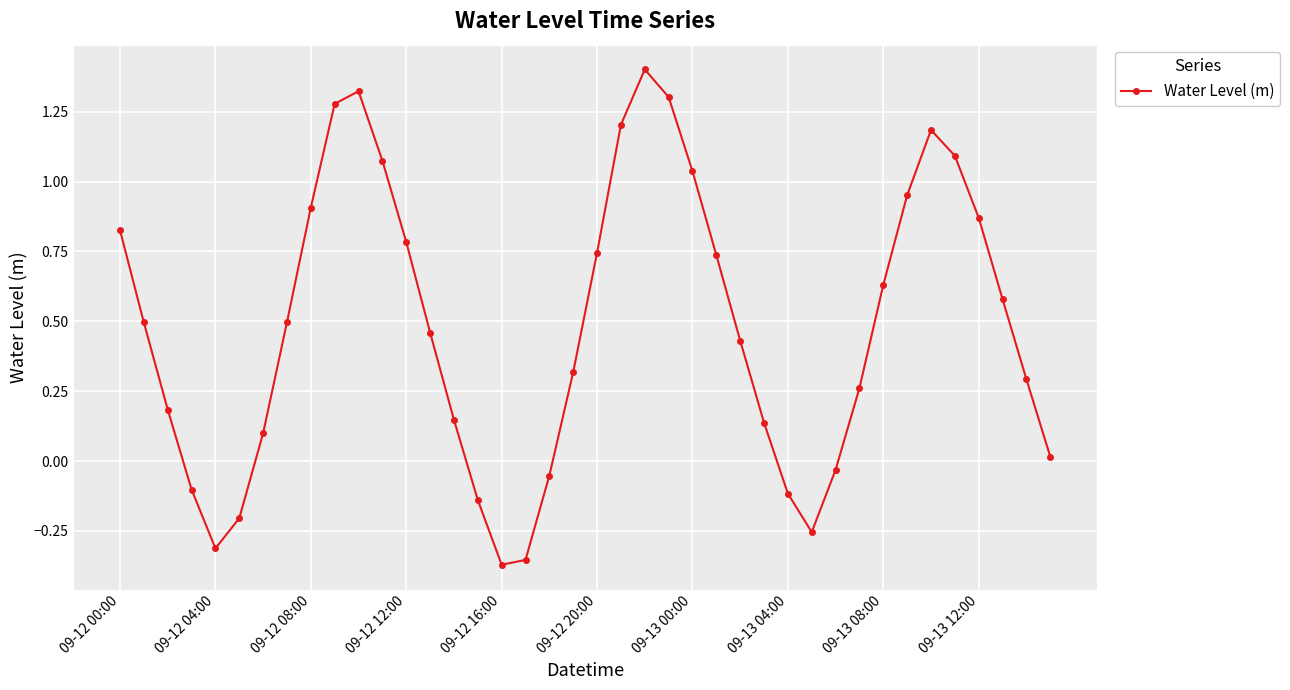

How many interior local valleys (lower than both neighbors) does the data have?

3